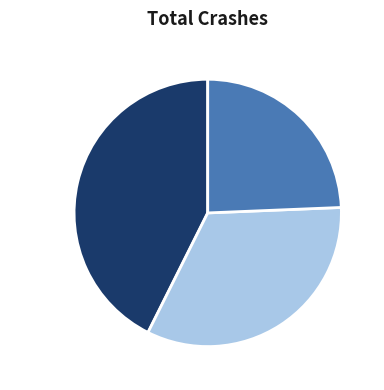

To the nearest percent, what is the average slice percentage?

33%